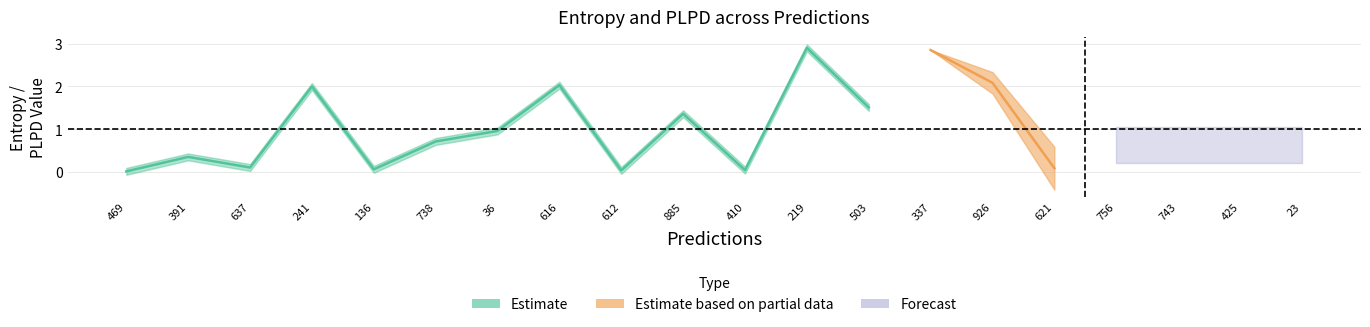

What is the label of the 4th point from the right?

756